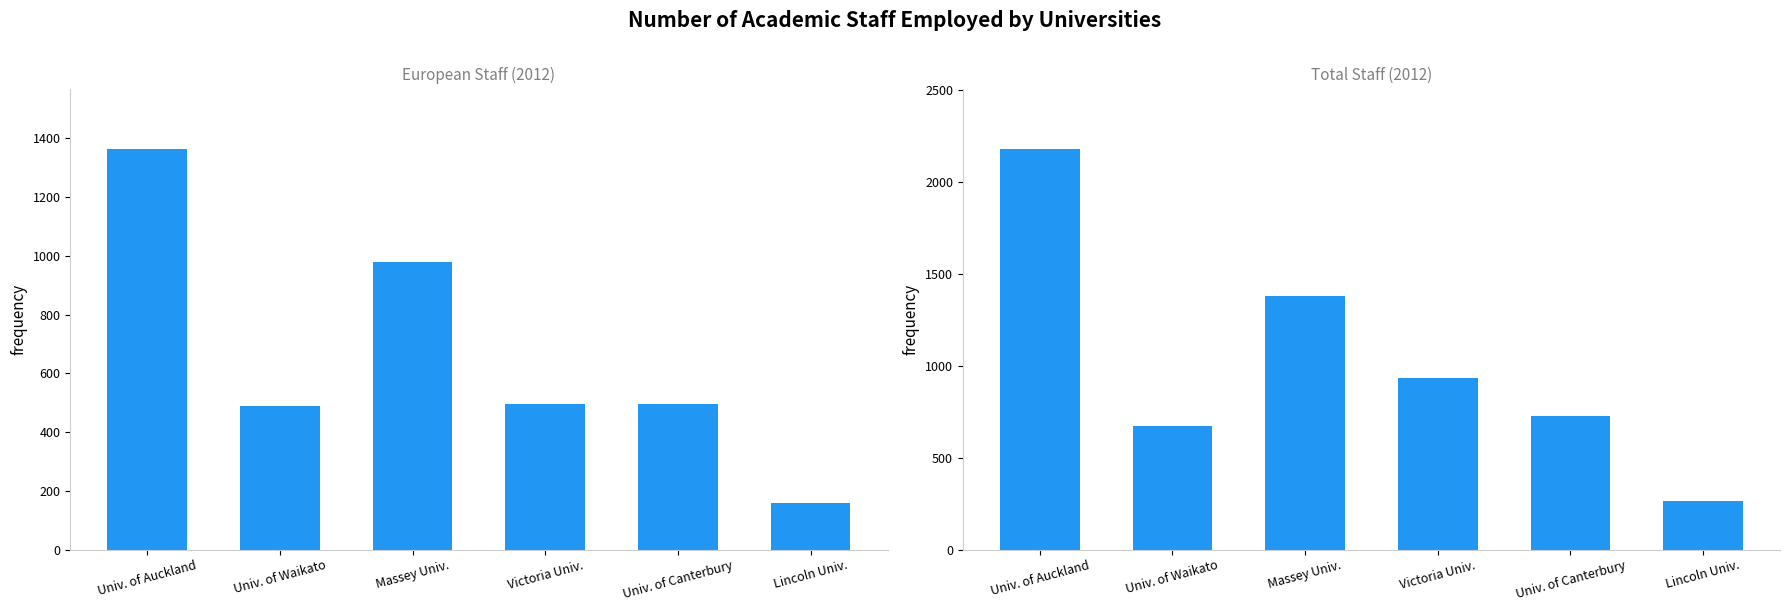

What is the label of the 2nd bar from the right?

Univ. of Canterbury